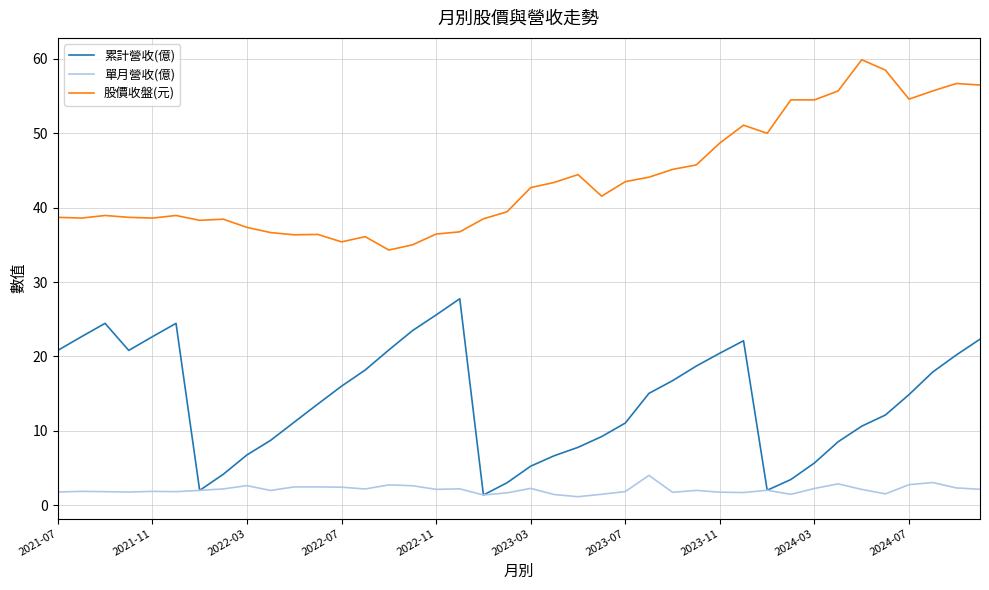

Which series has the largest total across all categories?

股價收盤(元)